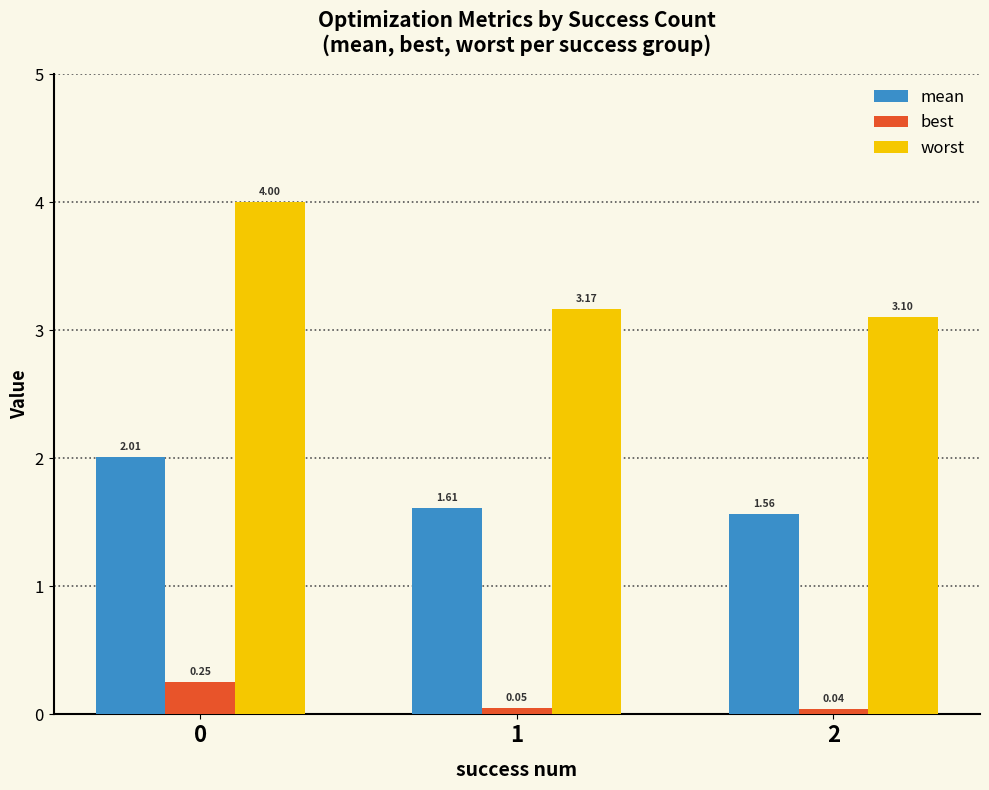

At how many categories does at least one series exceed 2?

3